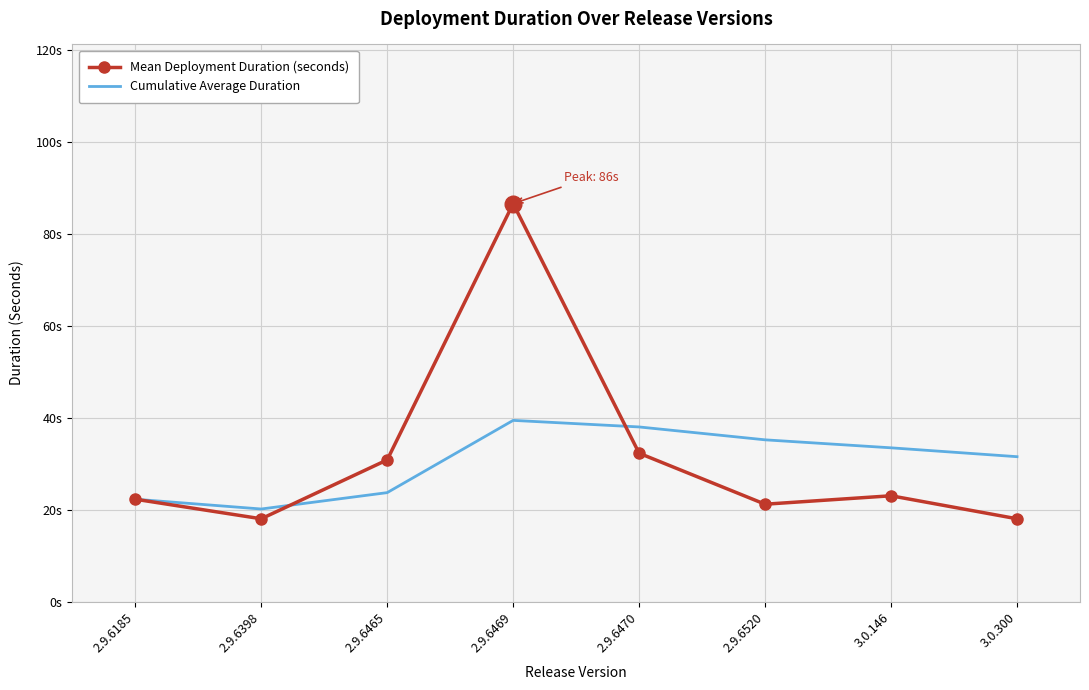

Between which two adjacent categories do Cumulative Average Duration and Mean Deployment Duration (seconds) first intersect?

2.9.6398 and 2.9.6465